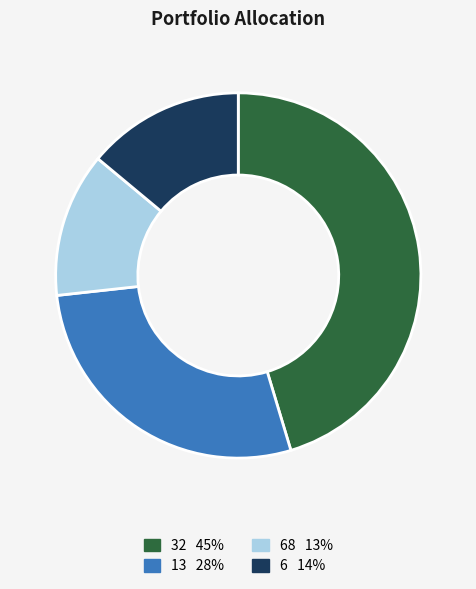

Is there any slice that represents more than half of the pie?

No